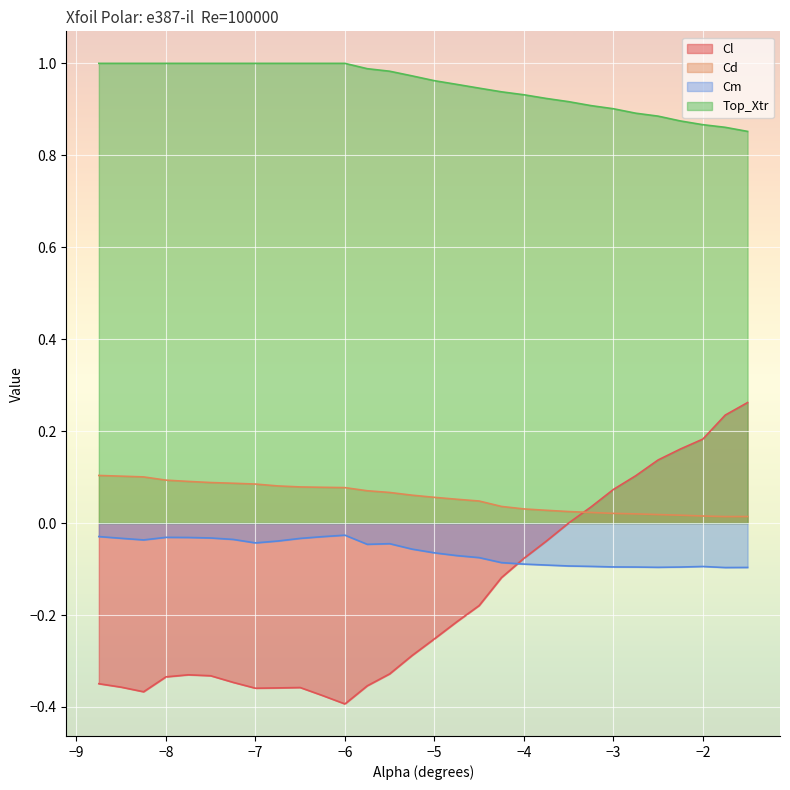

Is it true that Cl equals 0.2 at -2.0?

False